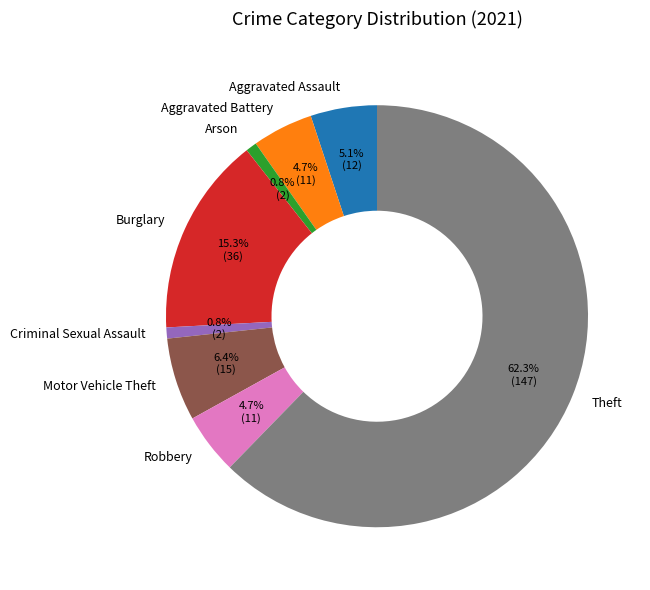

How many segments does this pie chart have?

8